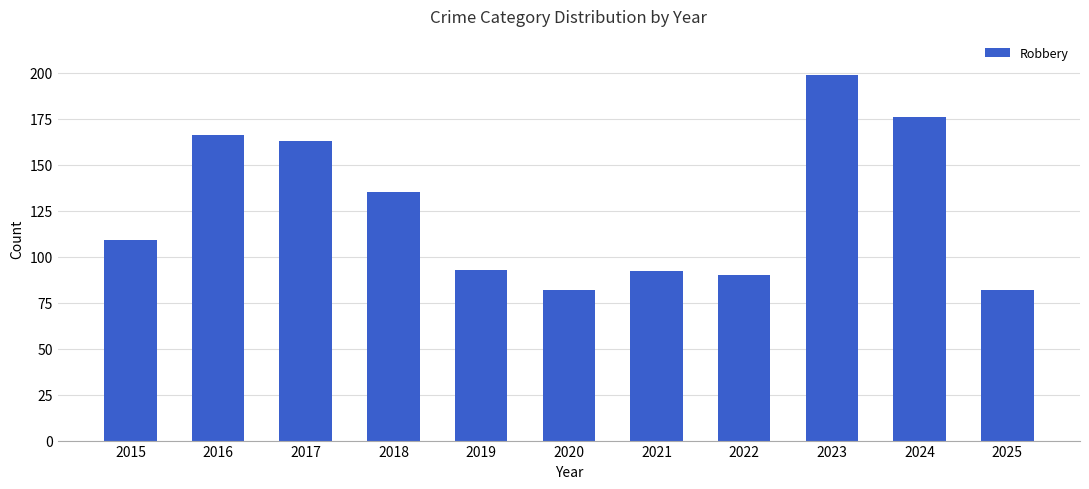

Does the chart contain stacked bars?

No